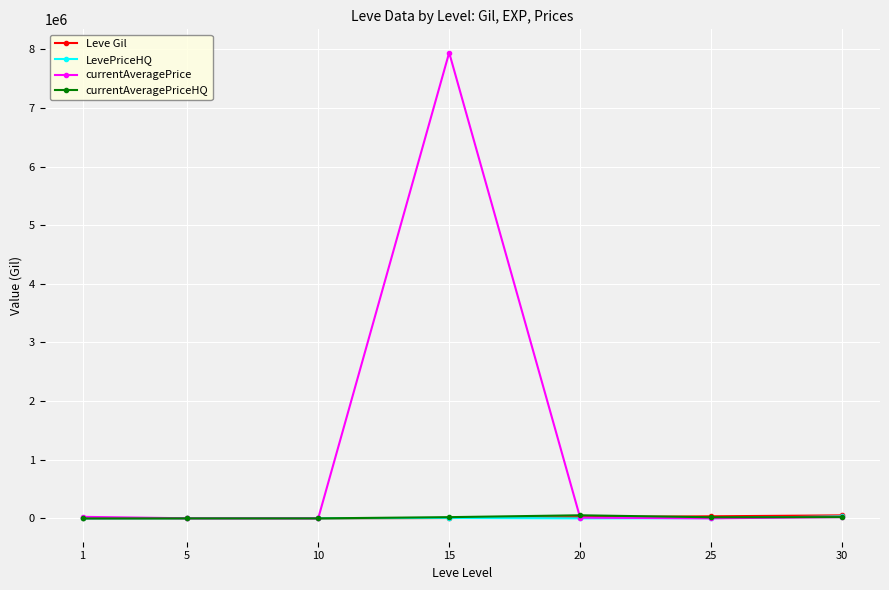

True or false: currentAveragePrice has more than 0 interior local peaks.

True